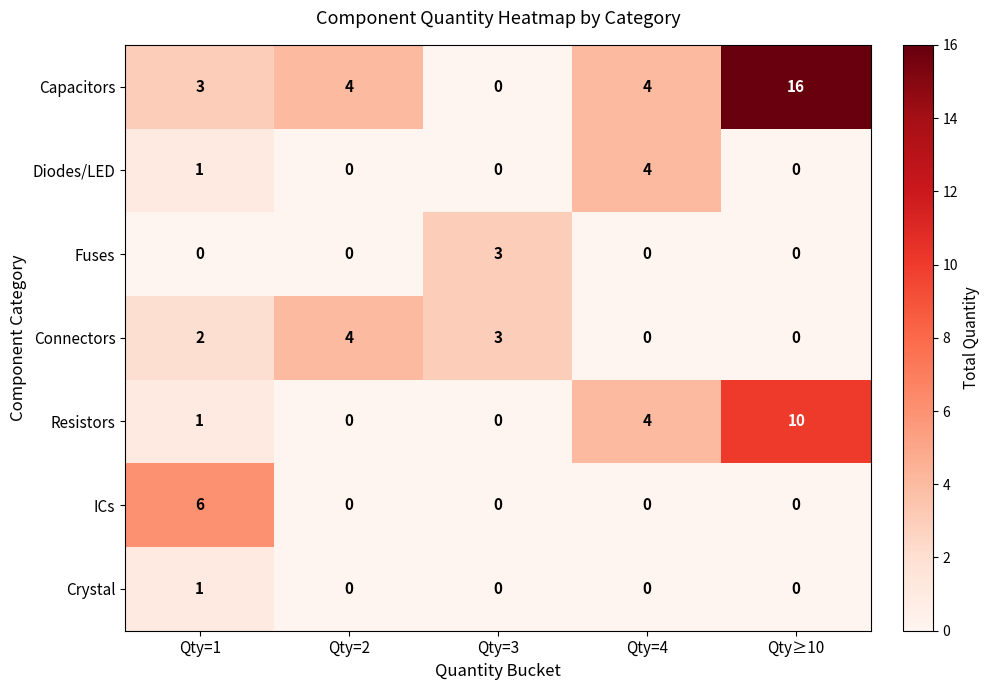

Which series has the largest range (max minus min)?

Capacitors